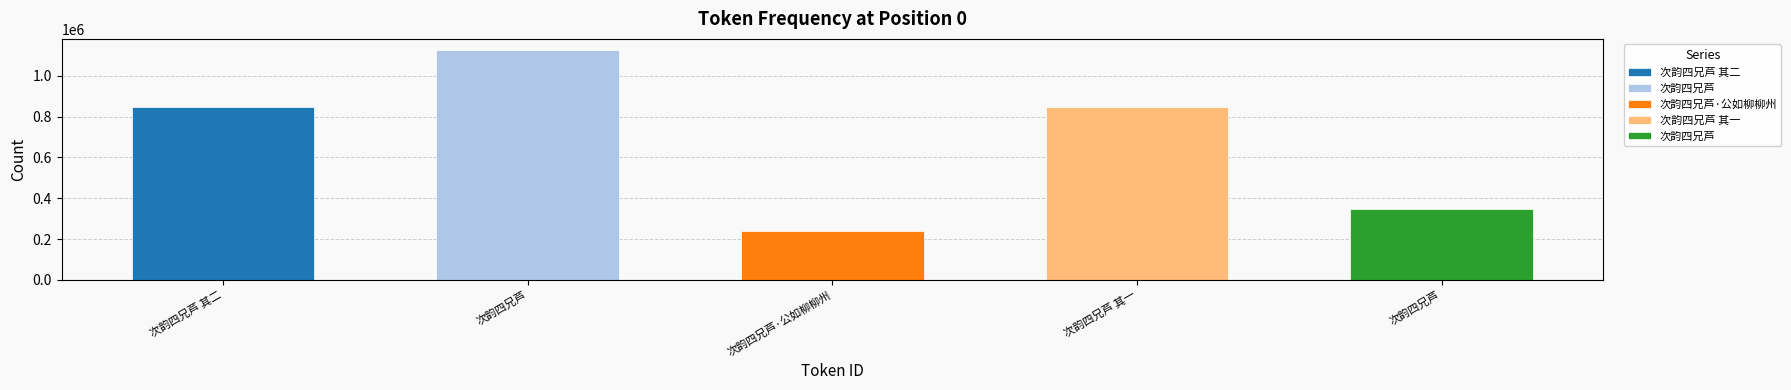

The chart shows a value of 512087 at 次韵四兄芦. True or false?

False